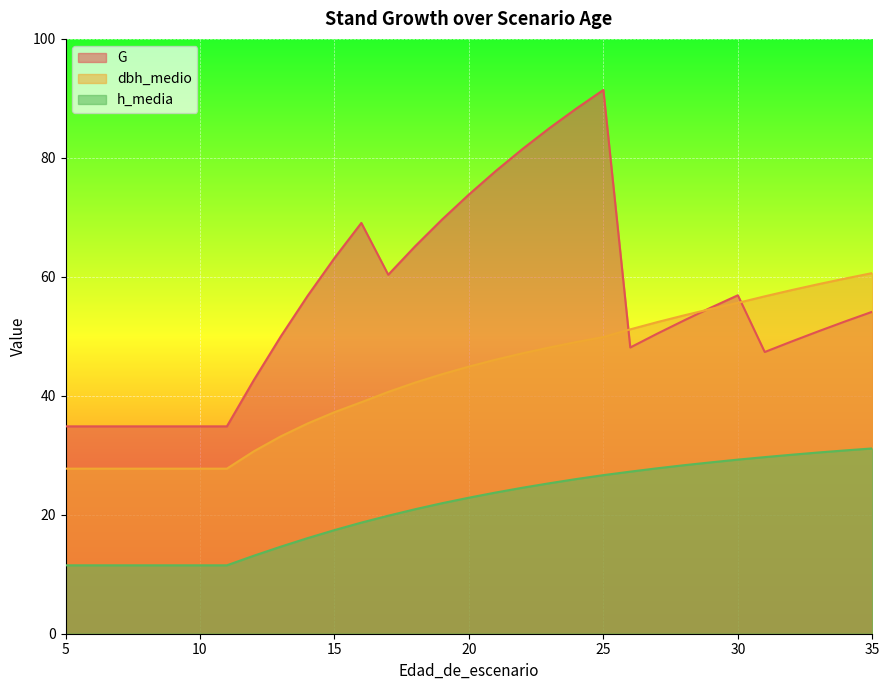

The dbh_medio series shows 70.7 at 27. True or false?

False